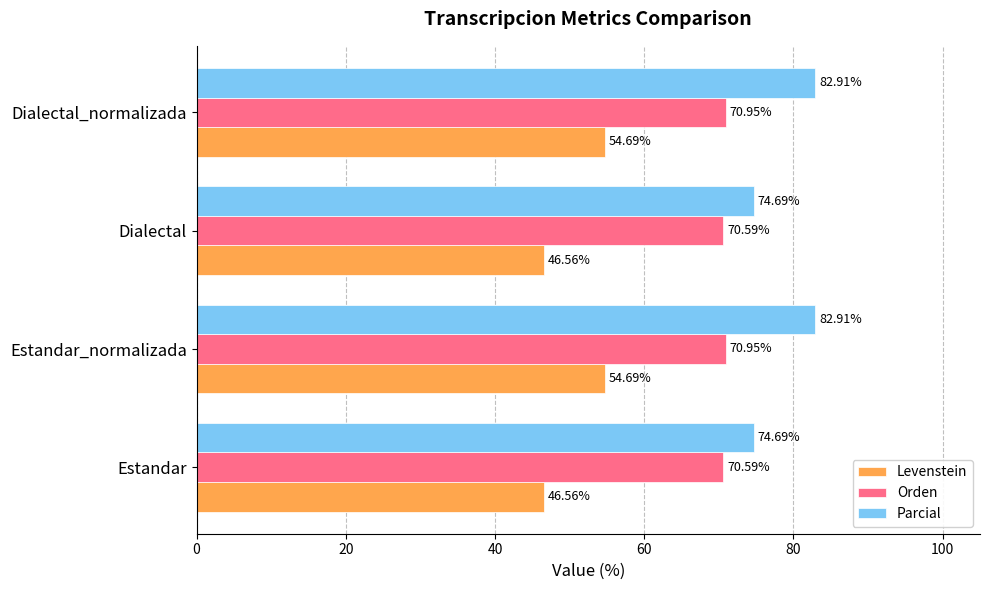

What is the maximum value shown in the chart?

82.9